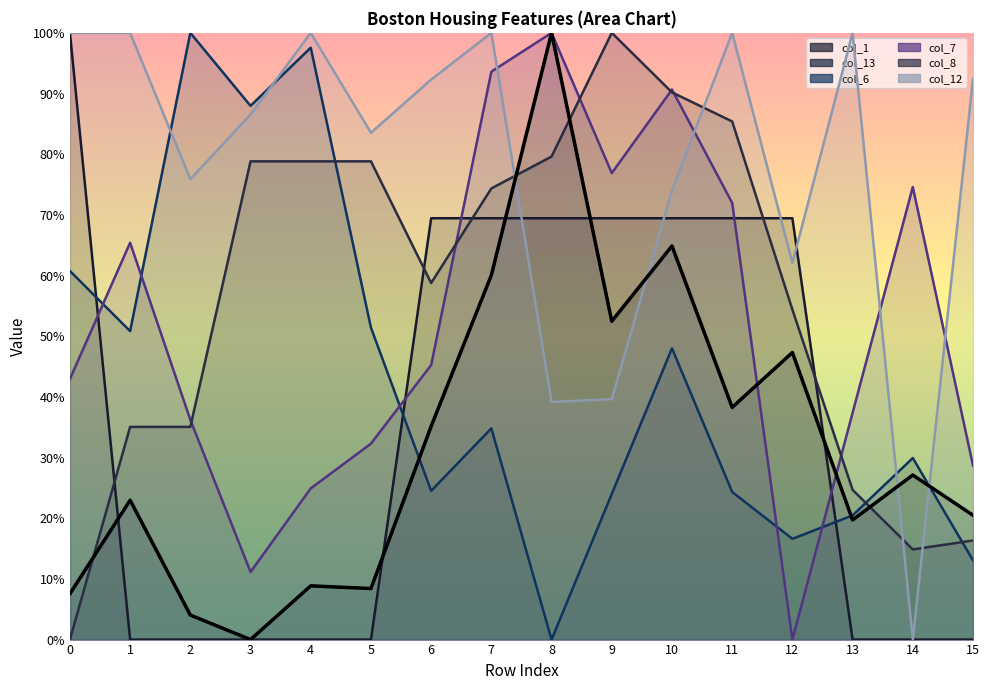

List the labels in order of col_7 value, largest first.

8, 7, 10, 9, 14, 11, 1, 6, 0, 13, 2, 5, 15, 4, 3, 12